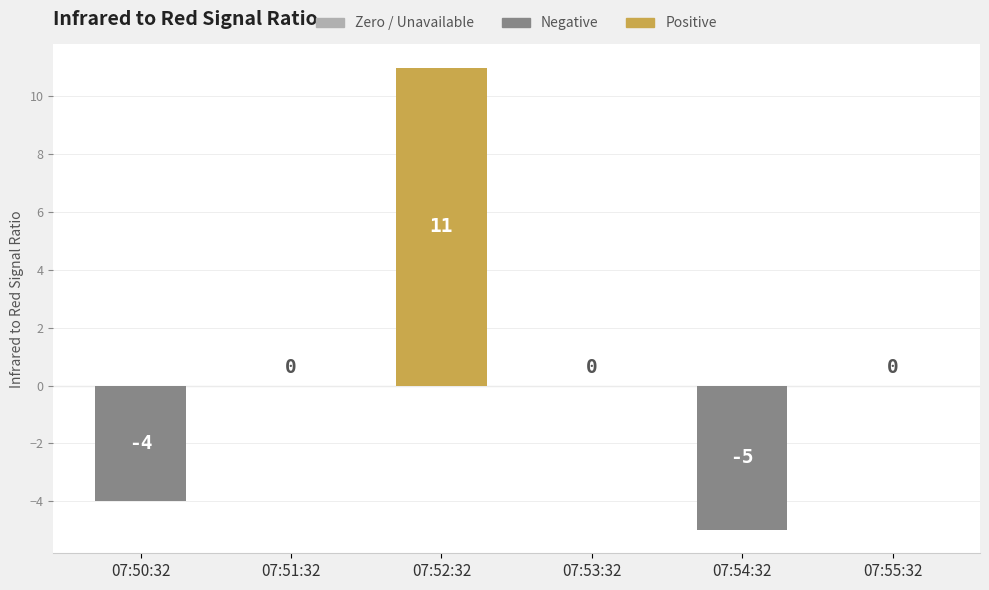

The value at 07:53:32 is 0. True or false?

True